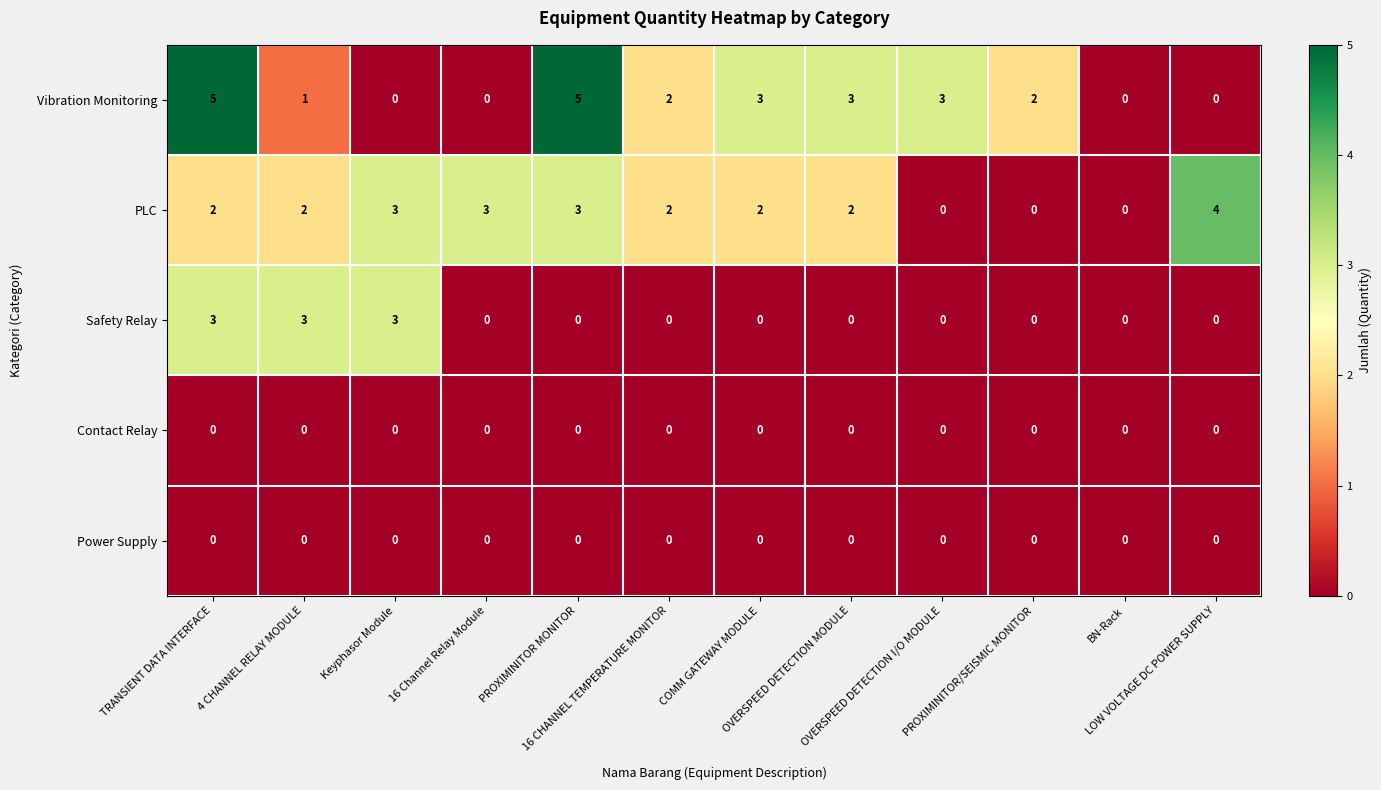

What is the difference between the highest and lowest values at 16 CHANNEL TEMPERATURE MONITOR?

2